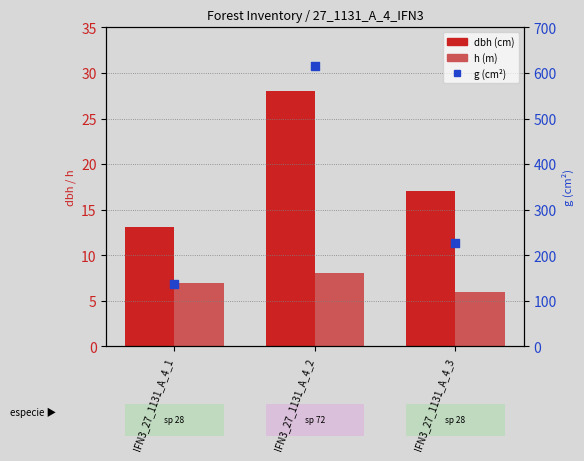

Which series has the widest spread of Y values?

g (cm²)